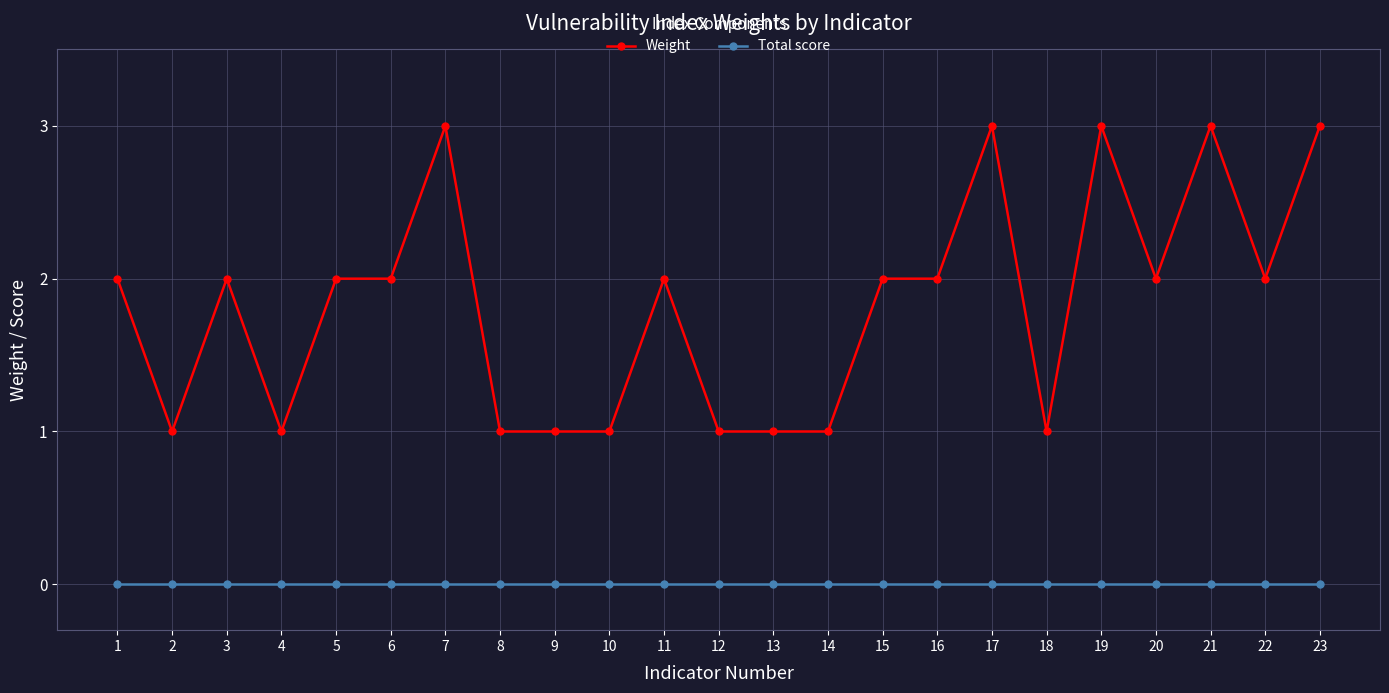

Does the chart have visible grid lines?

Yes